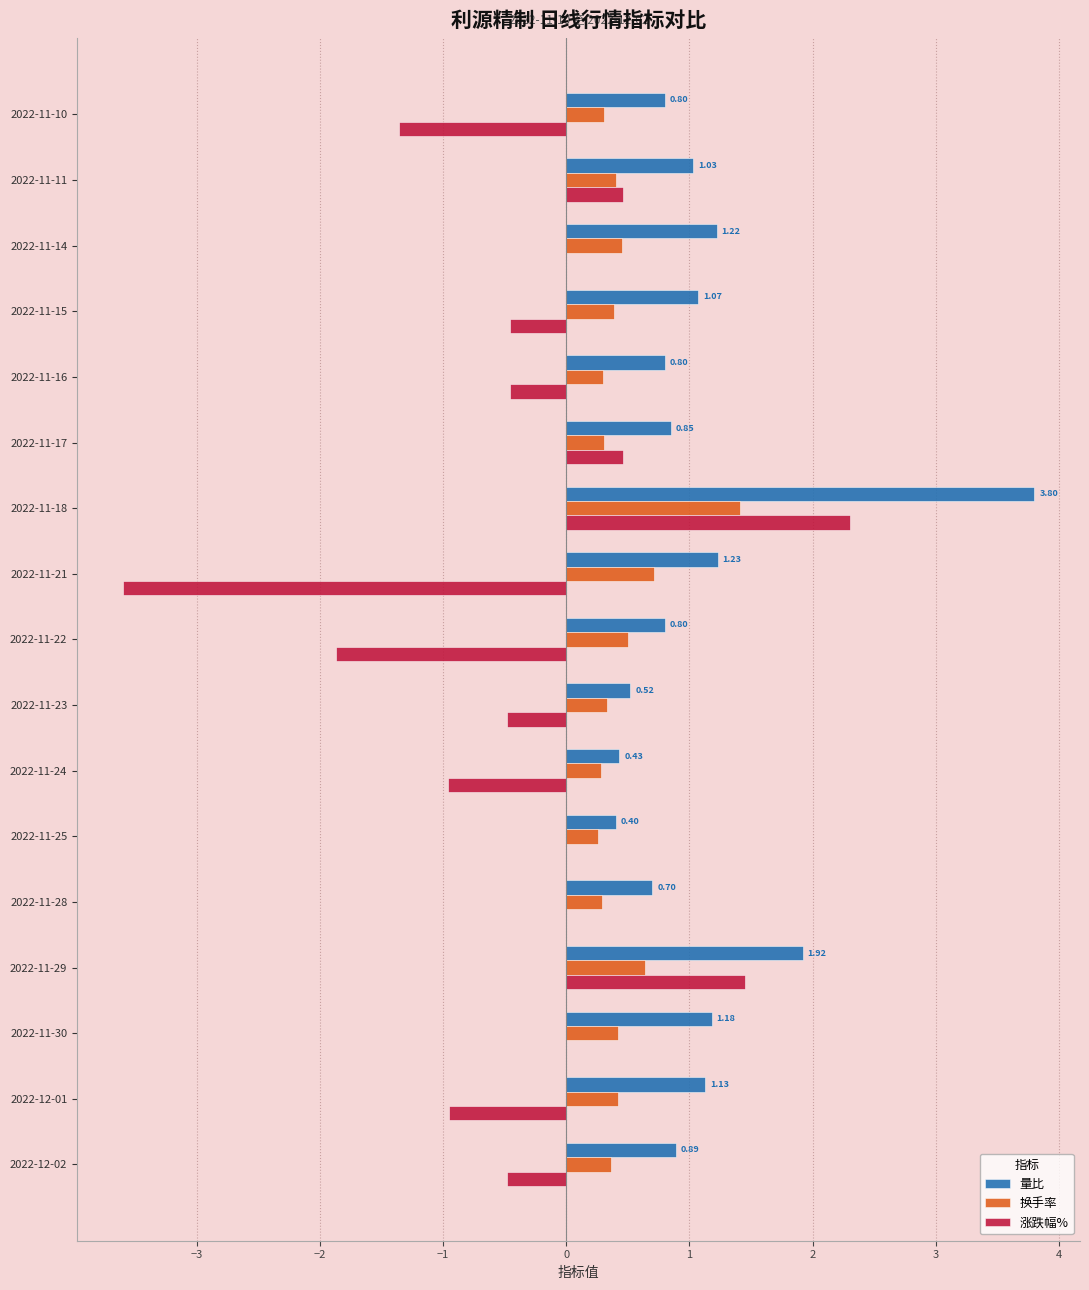

What is the sum of all 量比 values?

18.8